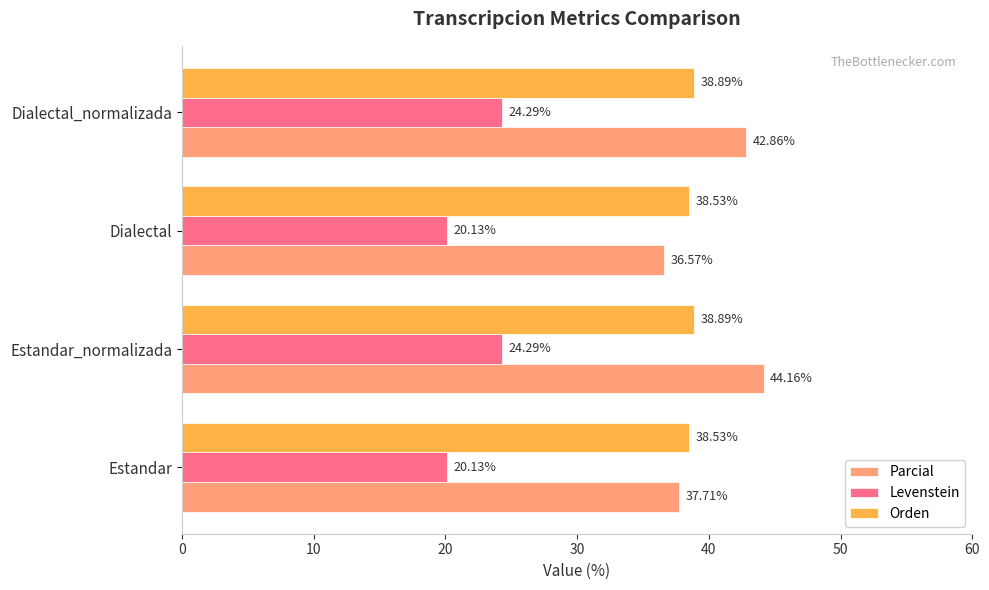

Which category has the highest value in the Parcial series?

Estandar_normalizada